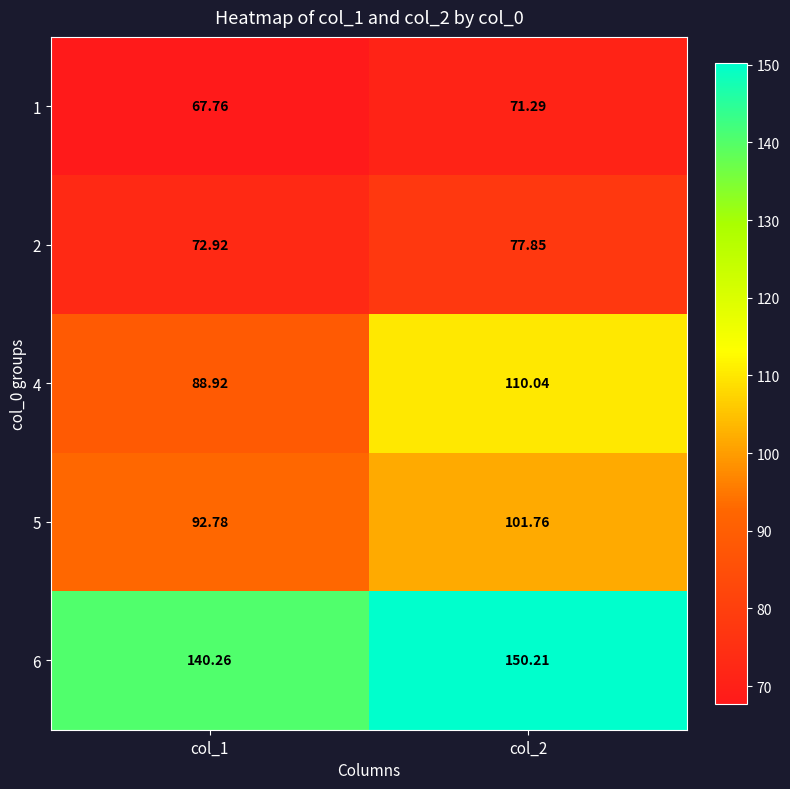

How many data points does each series have?

2